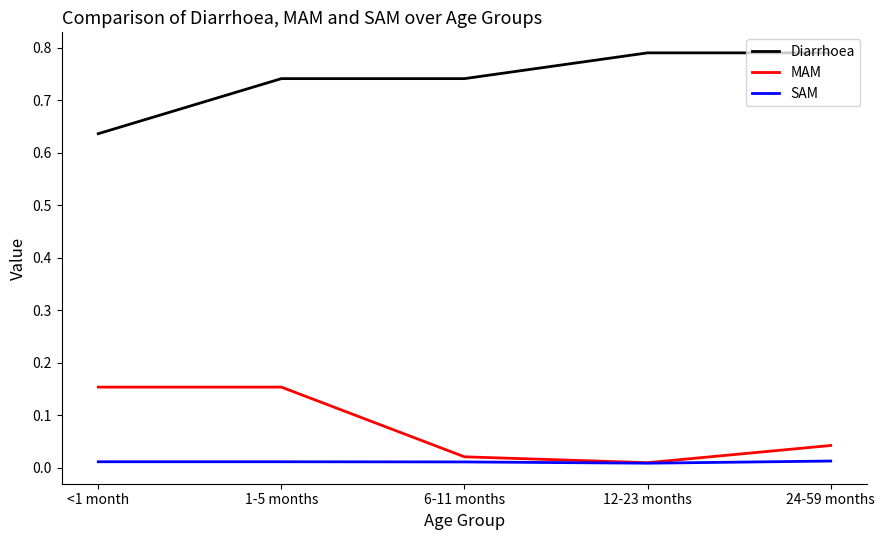

True or false: MAM and Diarrhoea cross at least once.

False